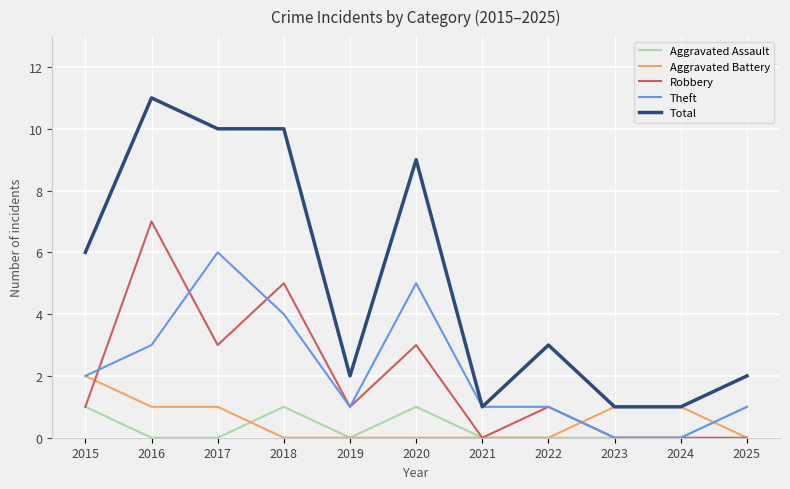

What is the spread (max minus min) of values at 2025?

2